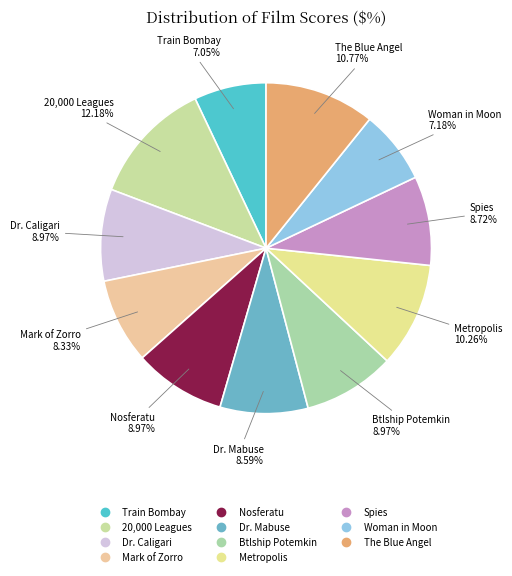

Does any single category account for the majority?

No